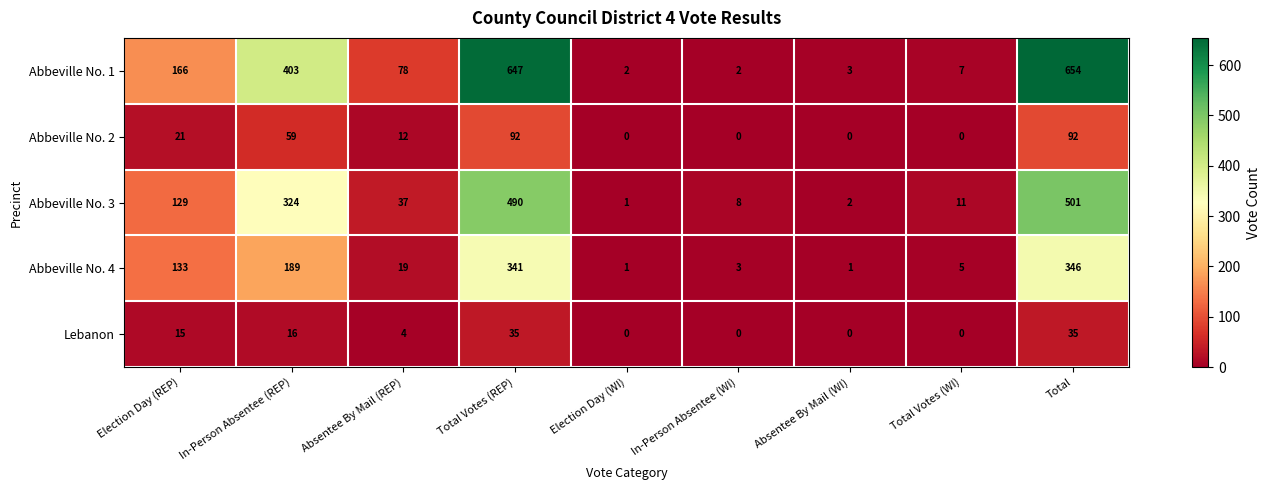

The value of Abbeville No. 4 at Election Day (WI) is 1. True or false?

True